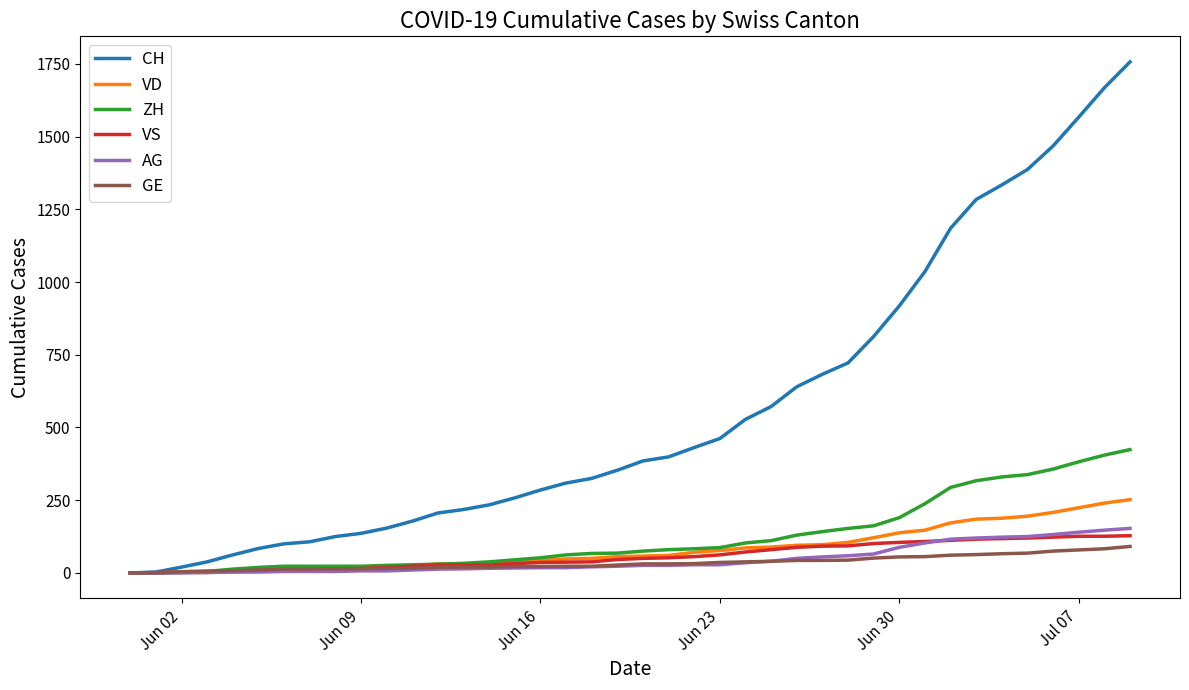

What is the maximum value for GE?

91